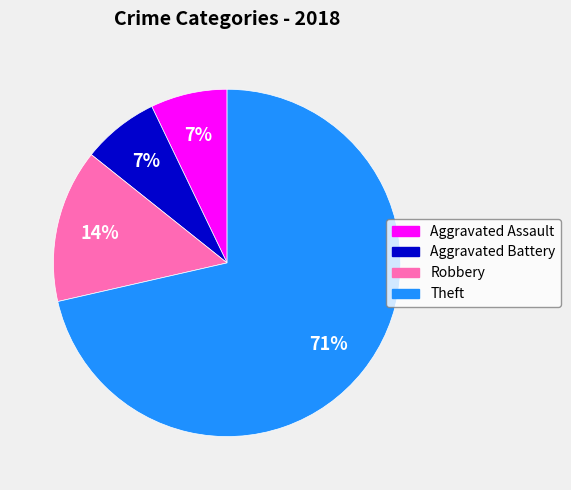

True or false: Robbery accounts for 14% of the total.

True